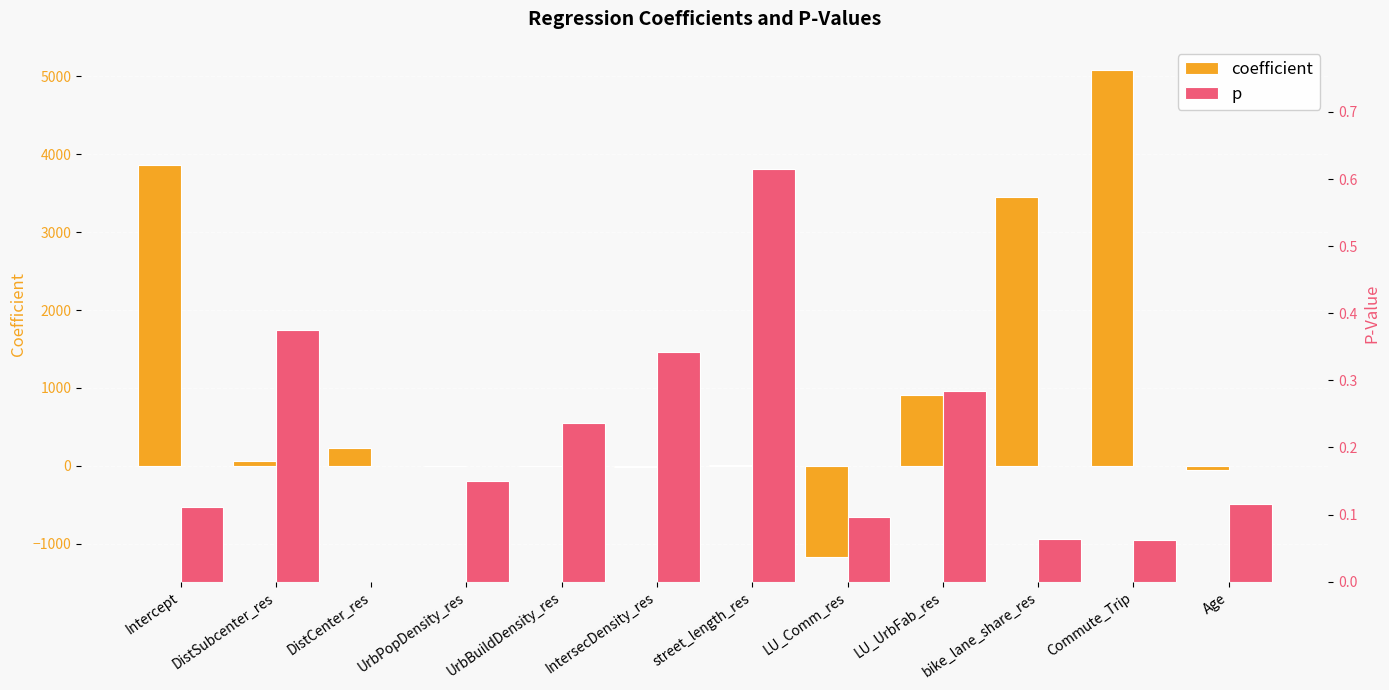

Which series changed the most between LU_UrbFab_res and Commute_Trip?

coefficient